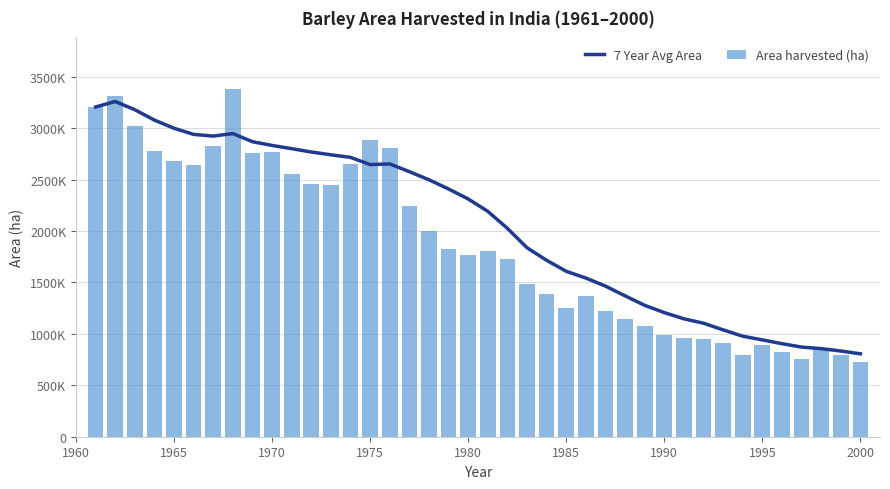

List the series in order of their peak value, highest first.

Area harvested (ha), 7 Year Avg Area